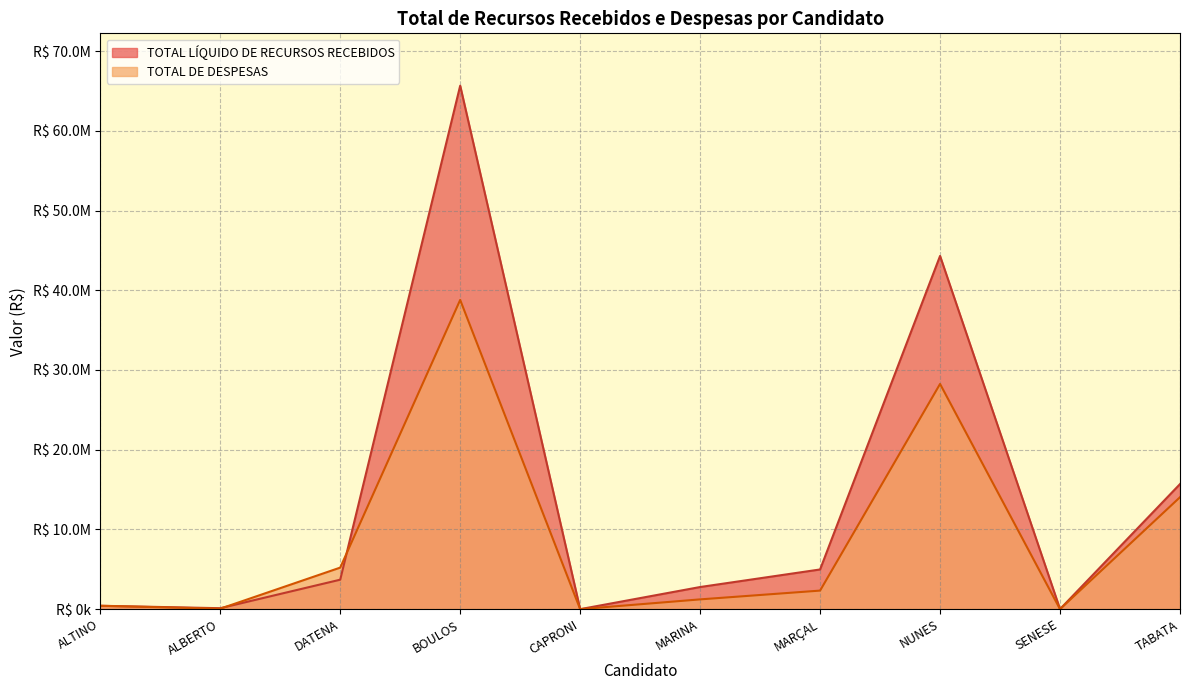

Does the chart have visible grid lines?

Yes